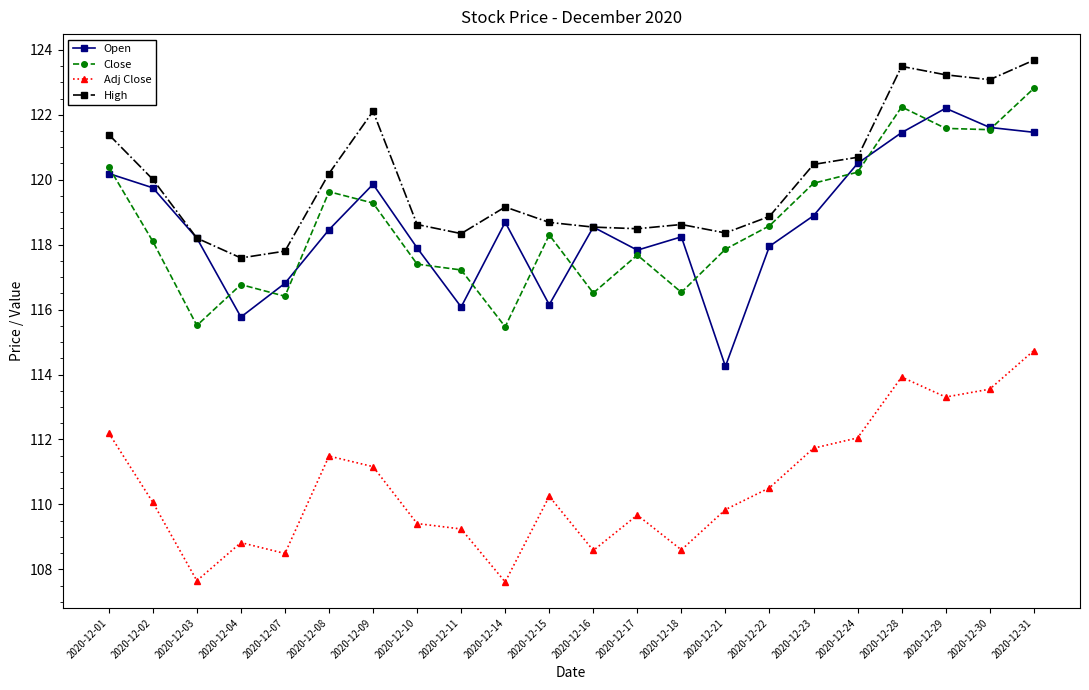

What is the value of the Close point at the 15th from the left?

117.9